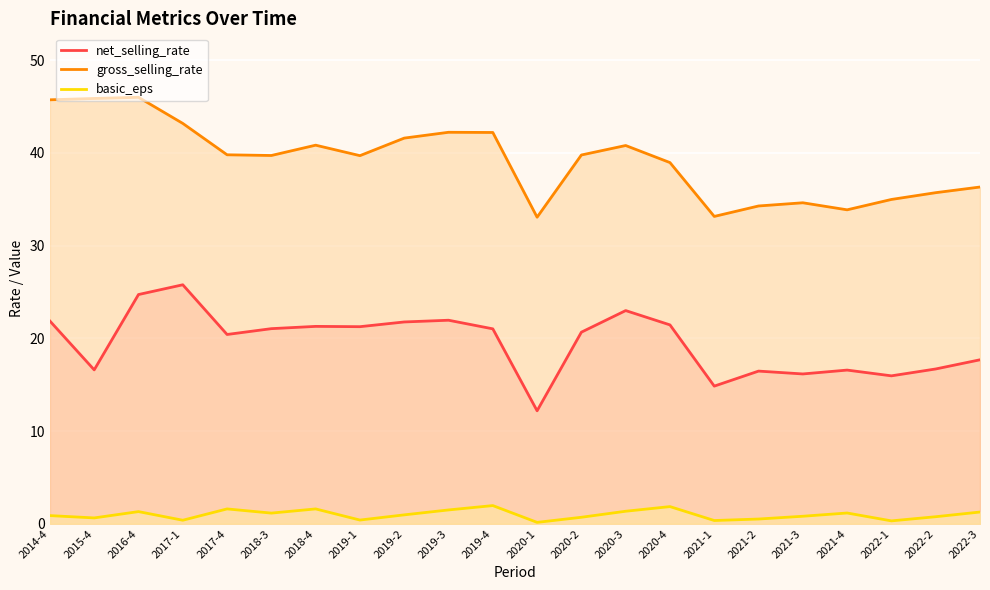

True or false: net_selling_rate and gross_selling_rate intersect in this chart.

False